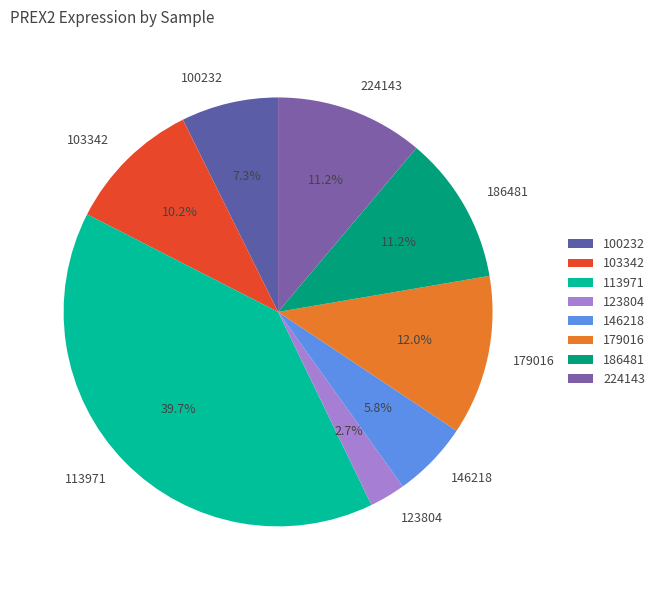

Between 113971 and 103342, which is larger?

113971